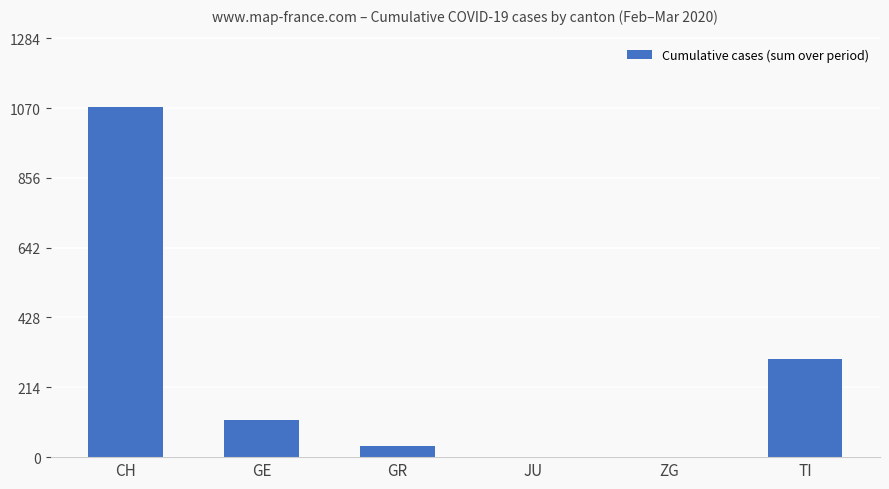

At which category does the chart reach its peak across all series?

CH